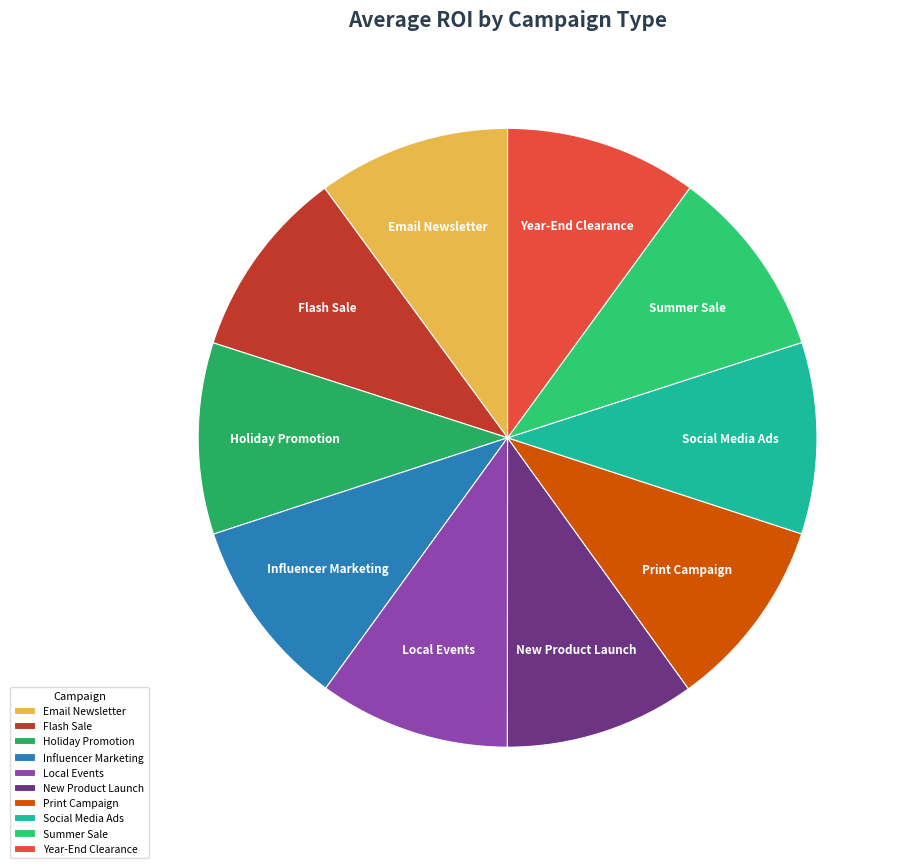

Do New Product Launch and Year-End Clearance together represent more than half of the pie?

No